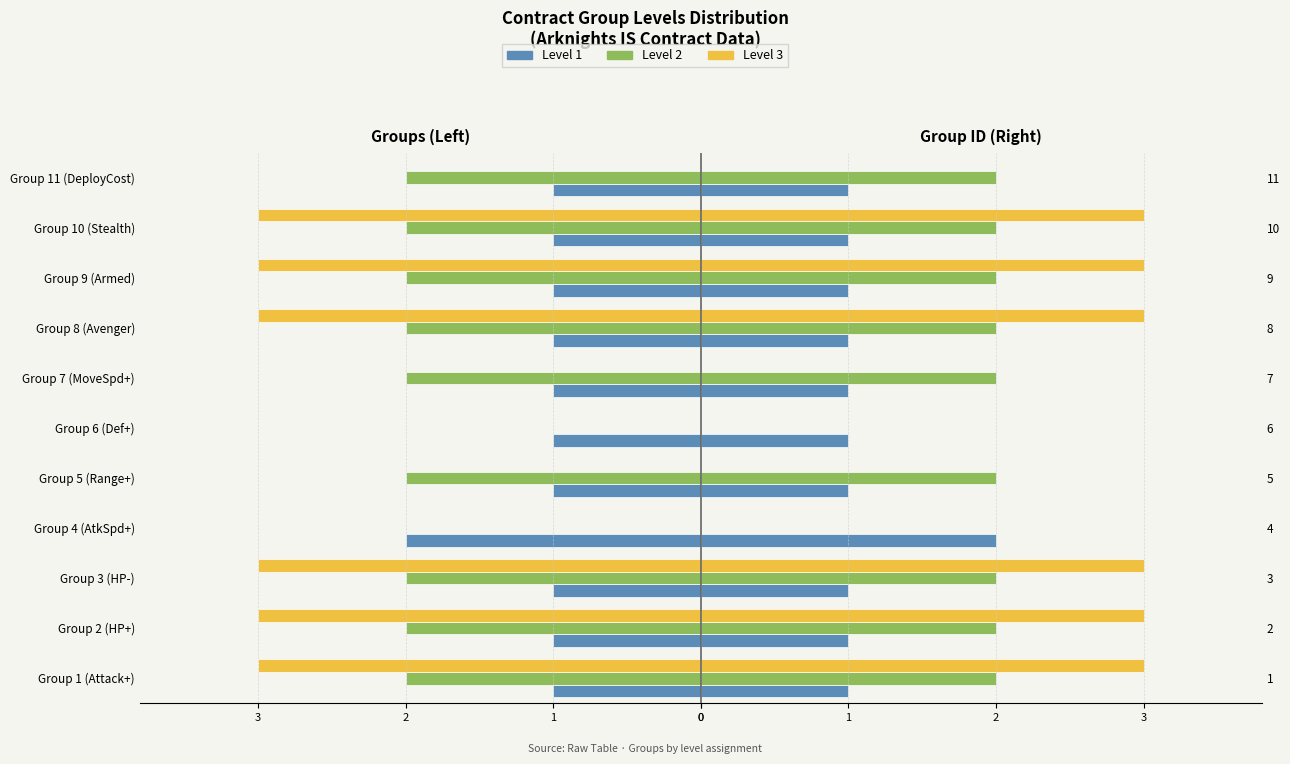

Reading right to left, what are all the values shown in this chart?

Level 1: 1	1	1	1	1	1	1	2	1	1	1
Level 2: 2	2	2	2	2	0	2	0	2	2	2
Level 3: 0	3	3	3	0	0	0	0	3	3	3